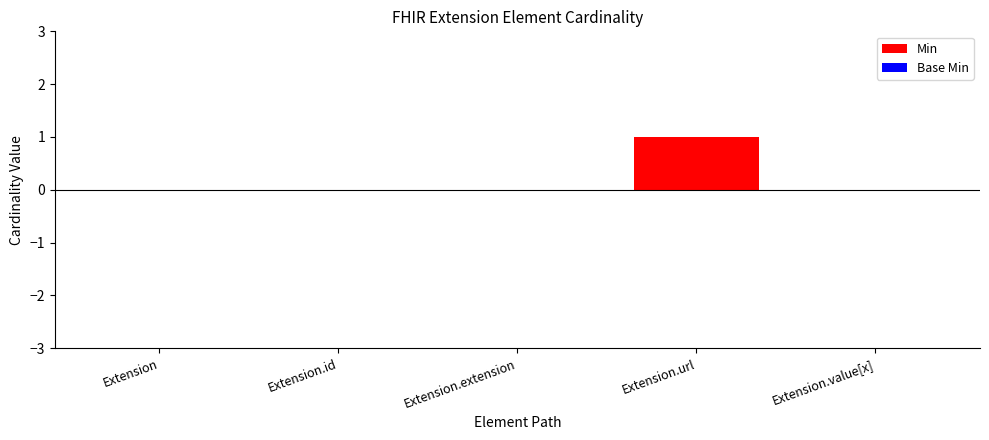

Reading left to right, transcribe all the data shown in this chart.

Min: 0	0	0	1	0
Base Min: 0	0	0	1	0